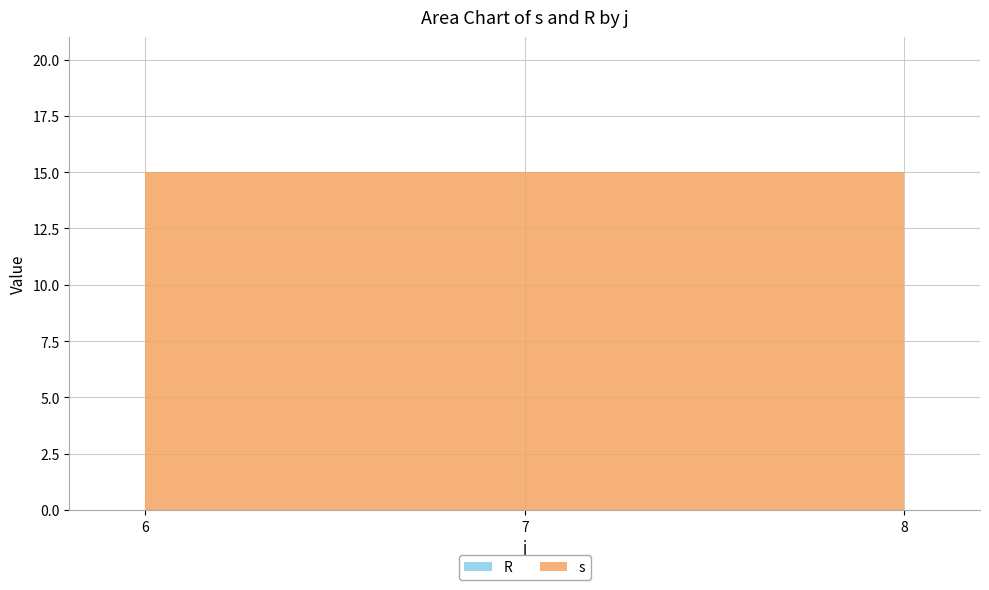

What is the spread (max minus min) of values at 7?

15